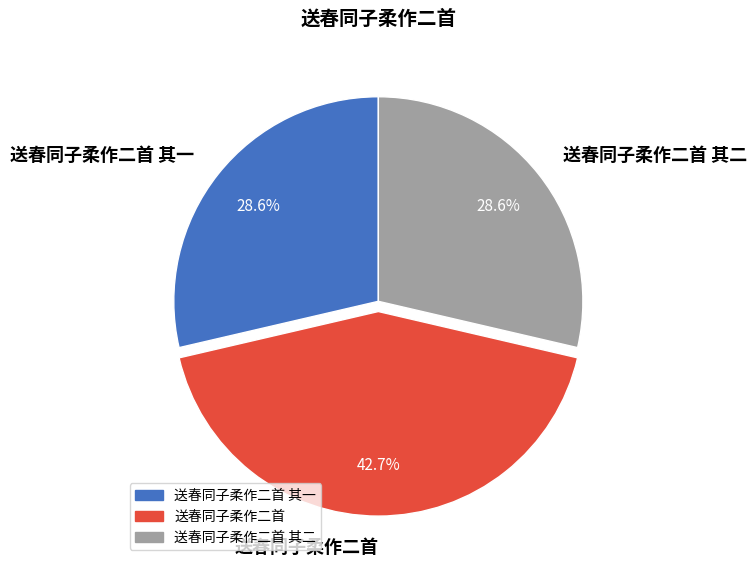

To the nearest percent, what percentage of the pie is 送春同子柔作二首?

43%